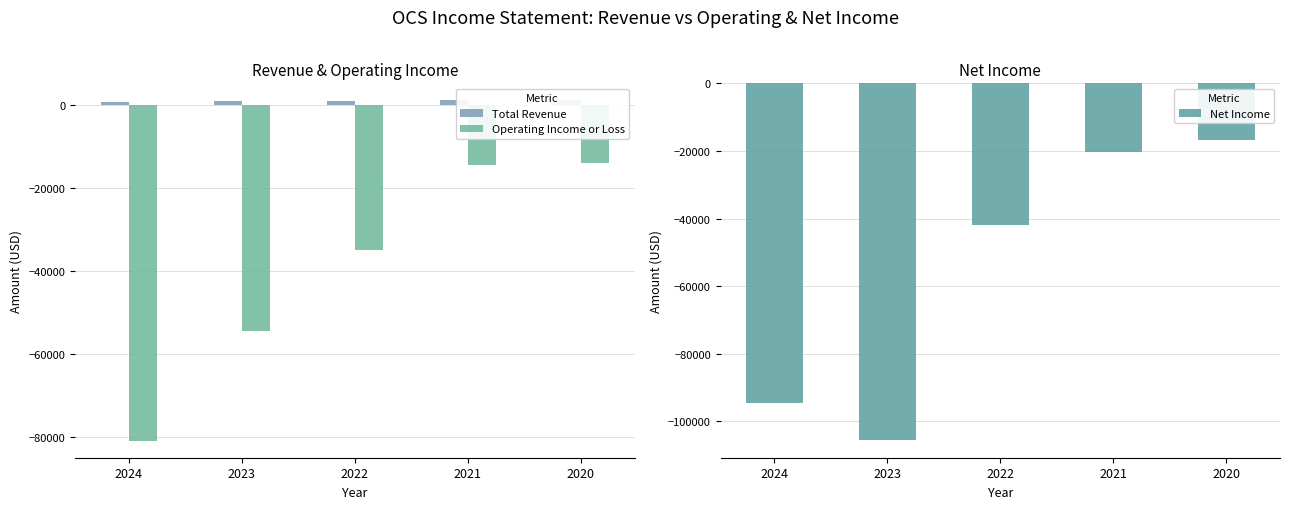

The Total Revenue series shows 411 at 2022. True or false?

False